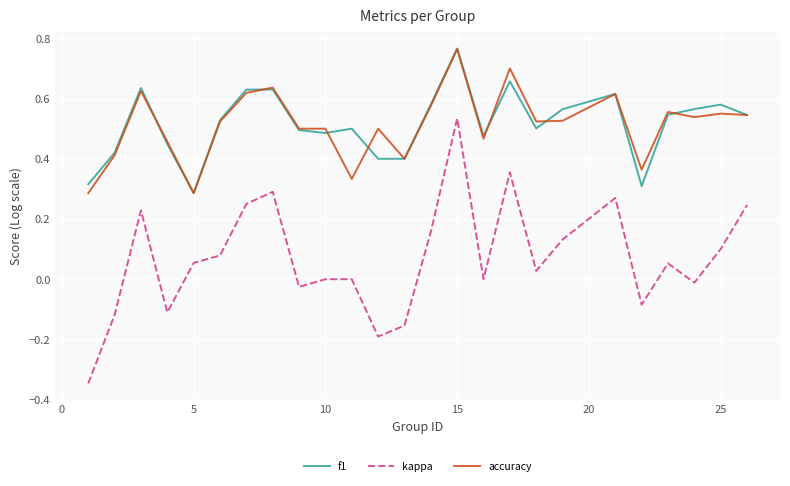

Which series has the largest range (max minus min)?

kappa